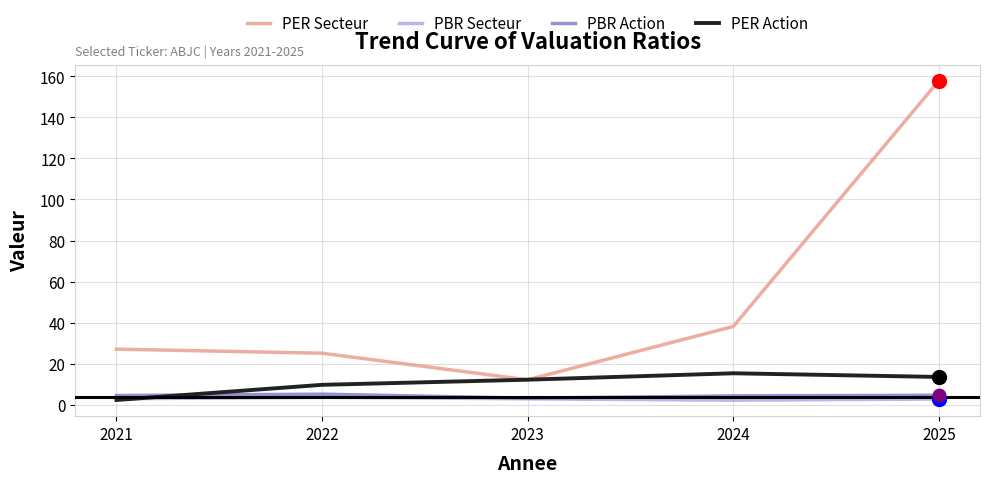

What are all the series names shown in the legend?

PER Secteur, PBR Secteur, PBR Action, PER Action